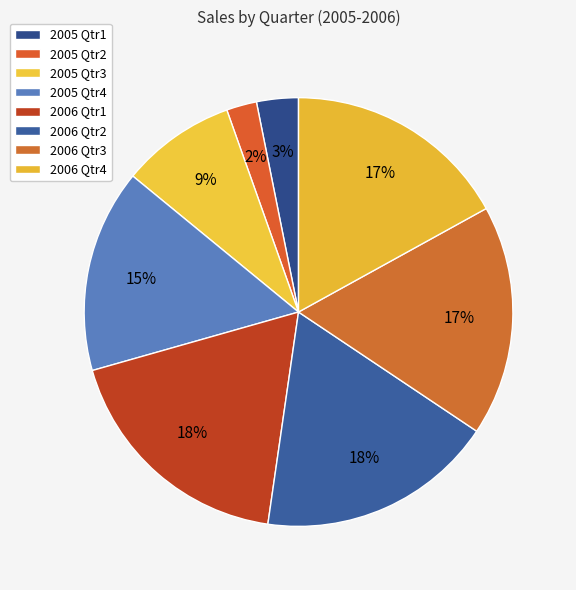

Approximately how many times larger is the value at 2006 Qtr3 compared to 2005 Qtr4?

1.1